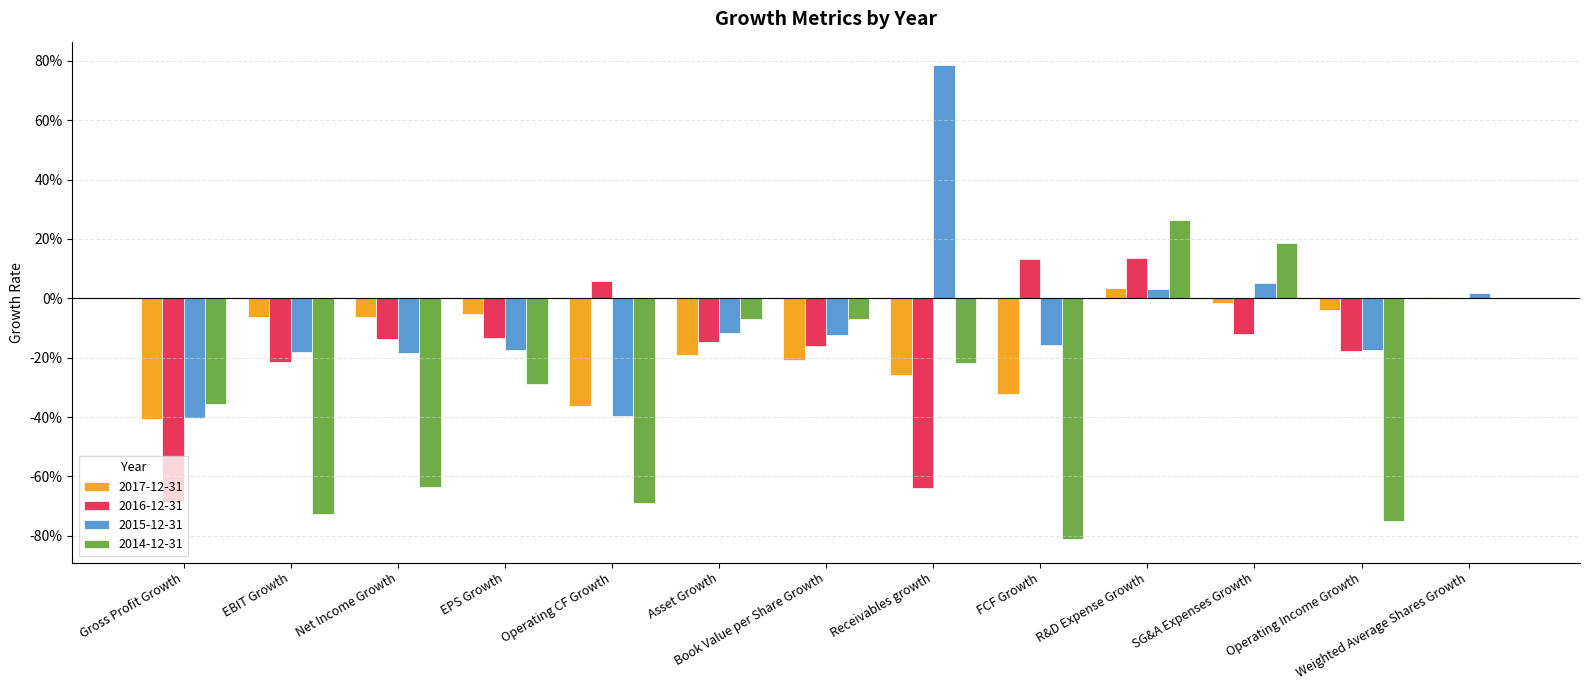

What is the difference between the highest and lowest values at R&D Expense Growth?

0.2